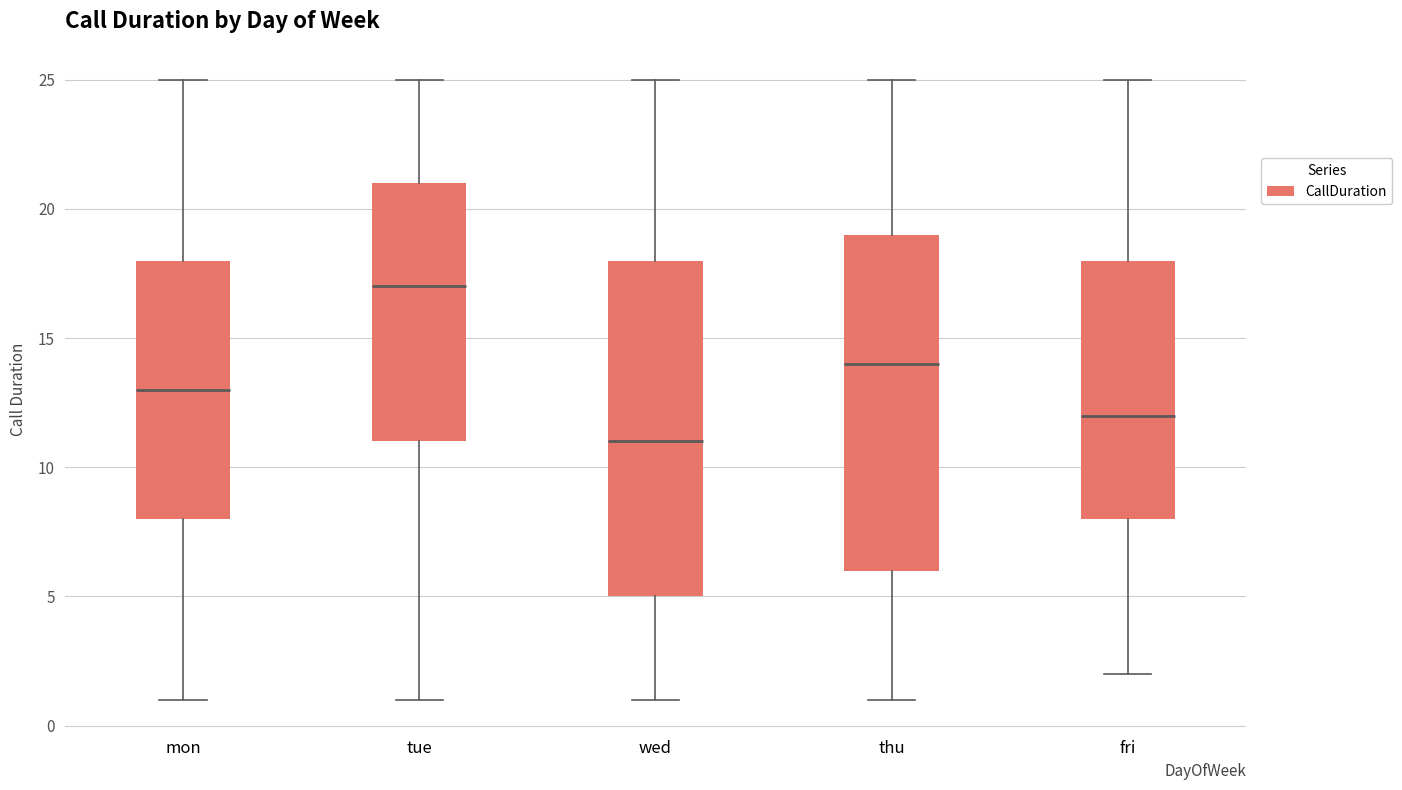

Where is the lower edge of the box for fri on the y-axis? The values are not printed on the chart, so give them approximately, as read against the axis.

8